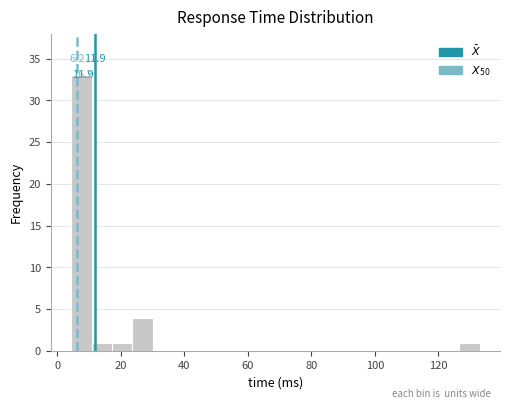

Read against the x-axis, roughly where is the centre of the tallest bar?

8